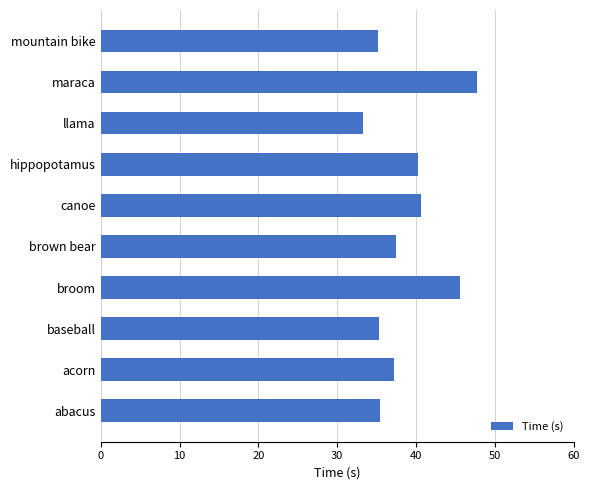

The value at abacus is 11.9. True or false?

False